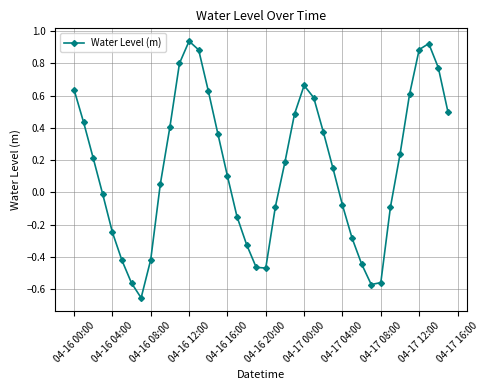

How many points are lower than both their immediate neighbors (excluding endpoints)?

3